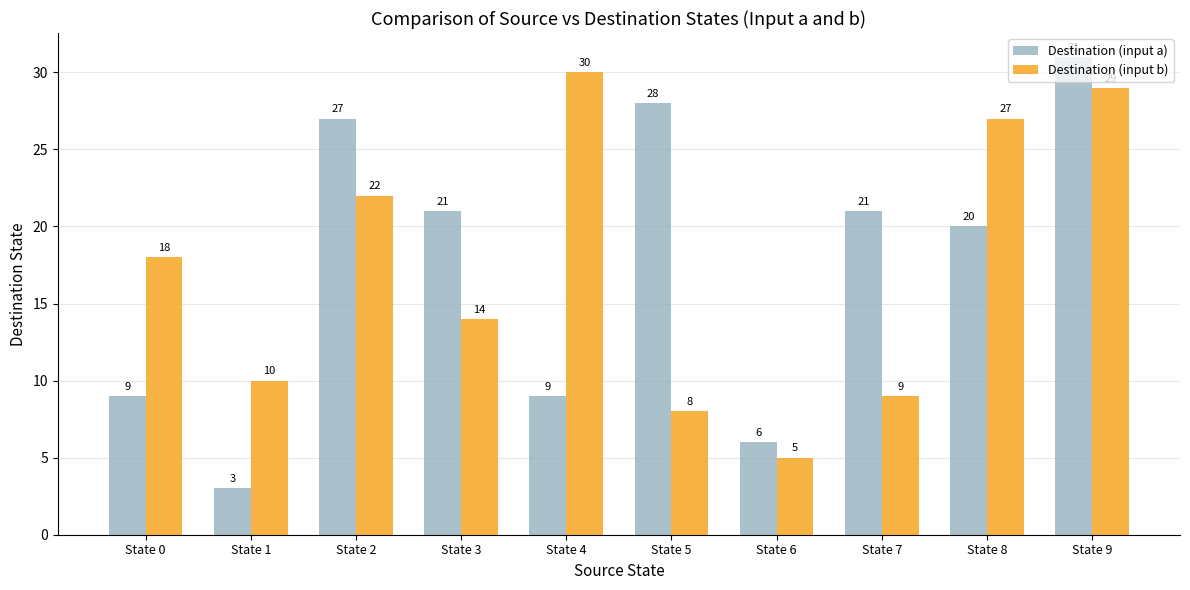

What is the difference between the highest and lowest values at State 5?

20